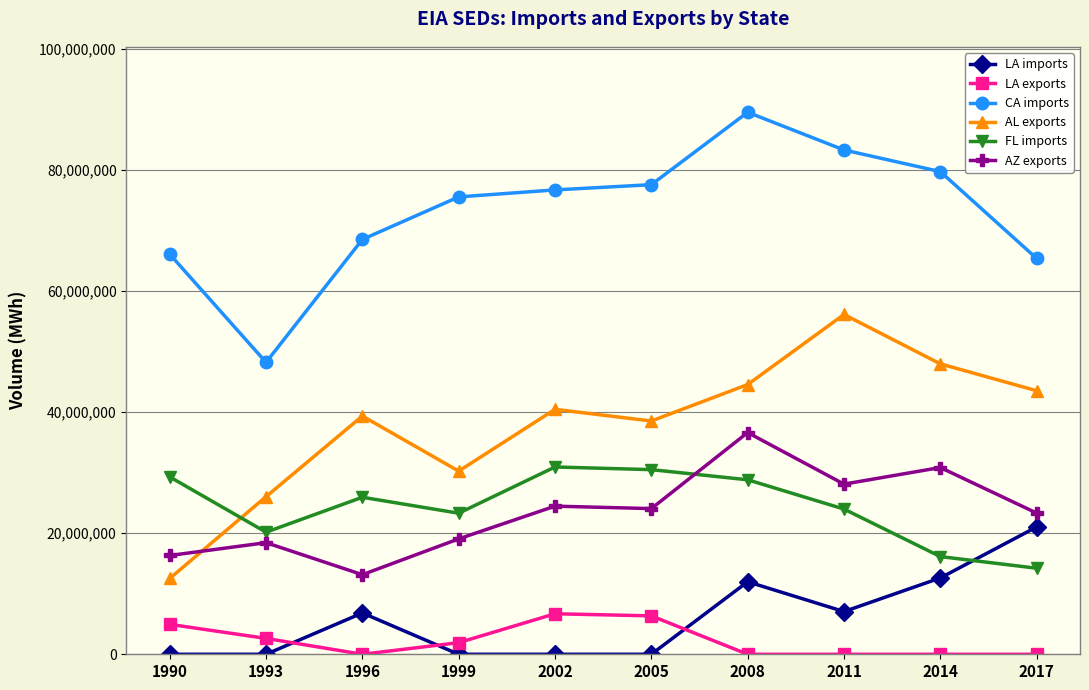

What is the difference between the AZ exports values at 2014 and 2002?

6380754